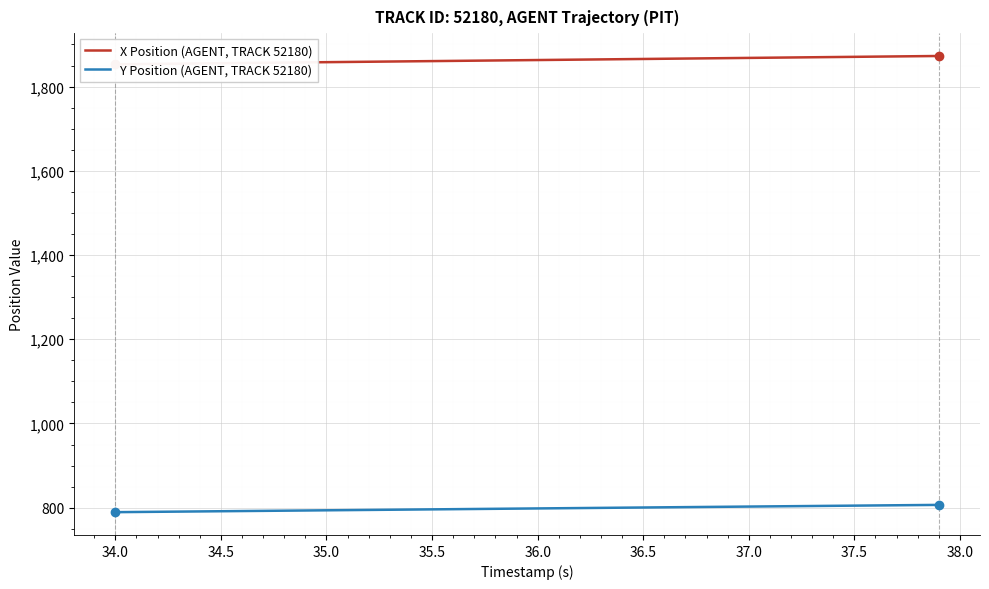

True or false: Y Position (AGENT, TRACK 52180) has a value of 502.7 at 37.5.

False